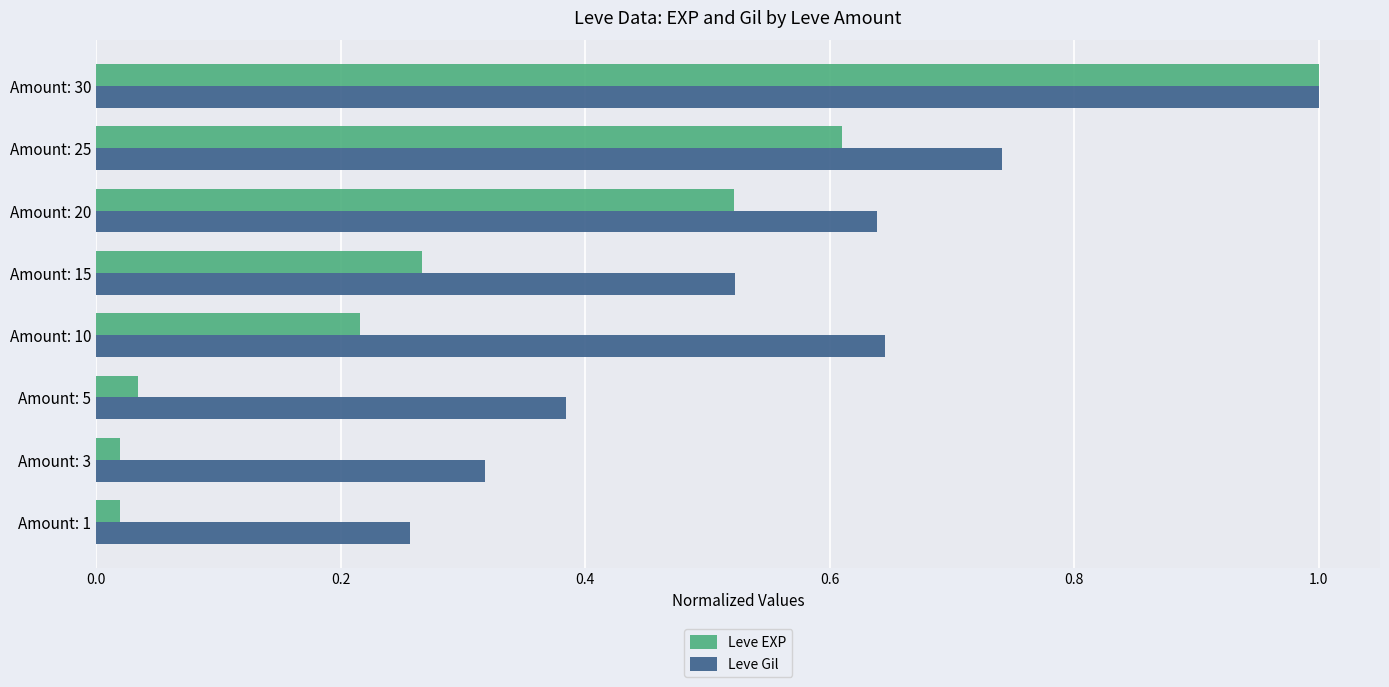

What is the greatest value displayed?

1.0